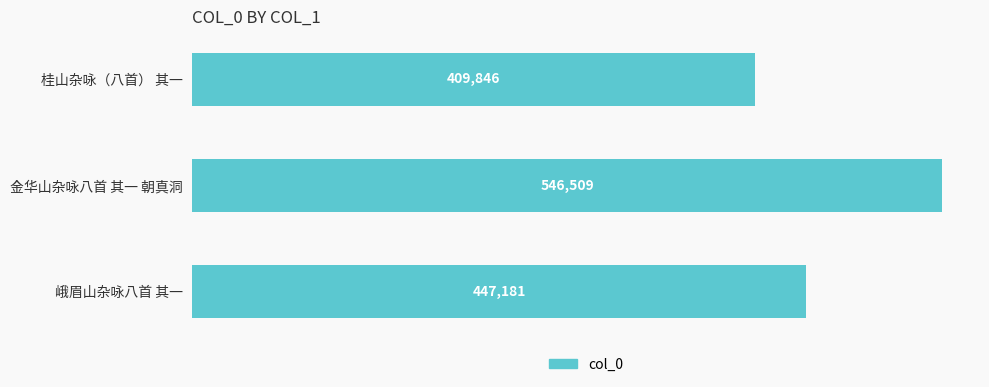

Reading bottom to top, list all the values displayed in this chart.

峨眉山杂咏八首 其一=447181	金华山杂咏八首 其一 朝真洞=546509	桂山杂咏（八首） 其一=409846